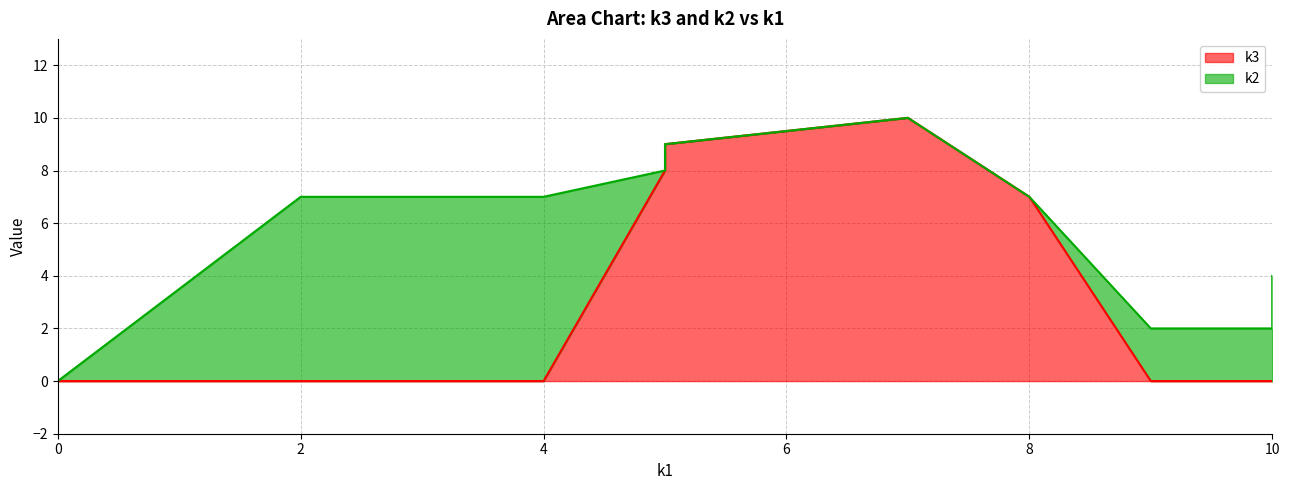

What is the difference between the maximum and minimum values in the k2 series?

7